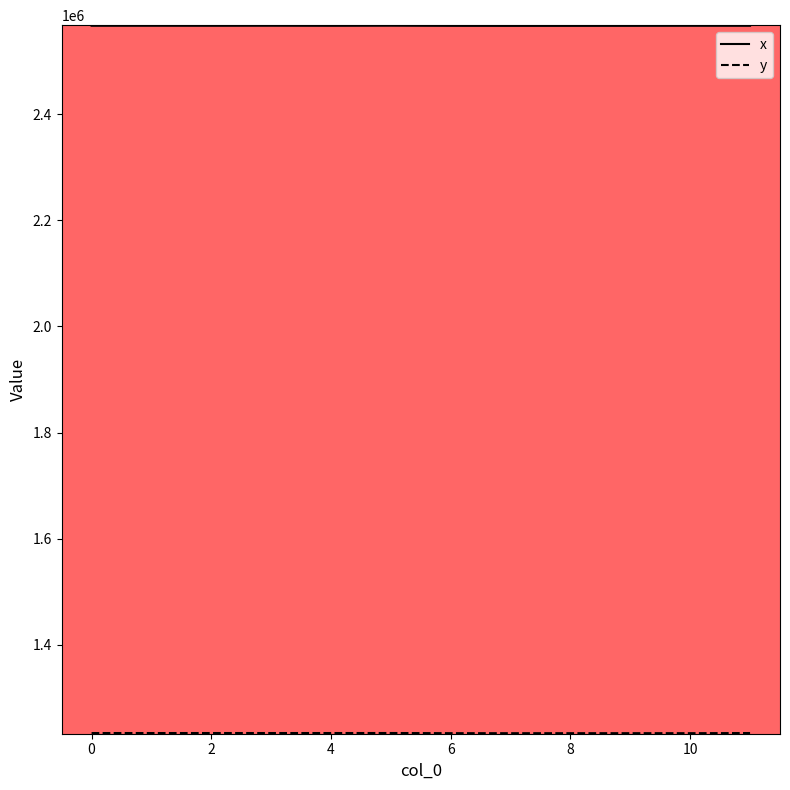

Which series has the largest total across all categories?

x